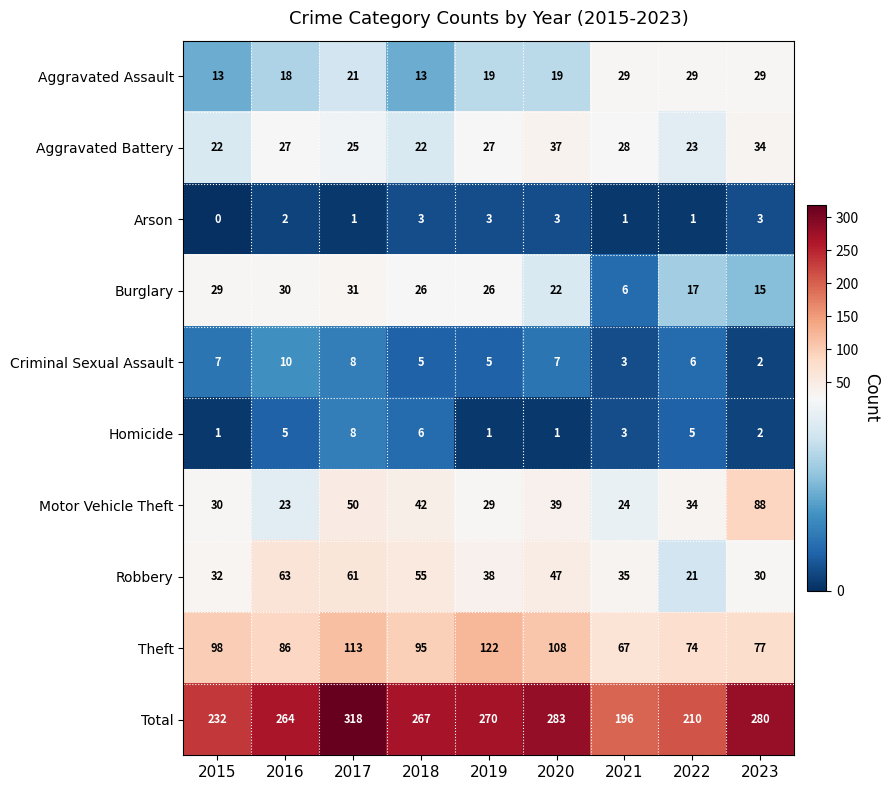

What is the difference between the highest and lowest values at 2015?

232